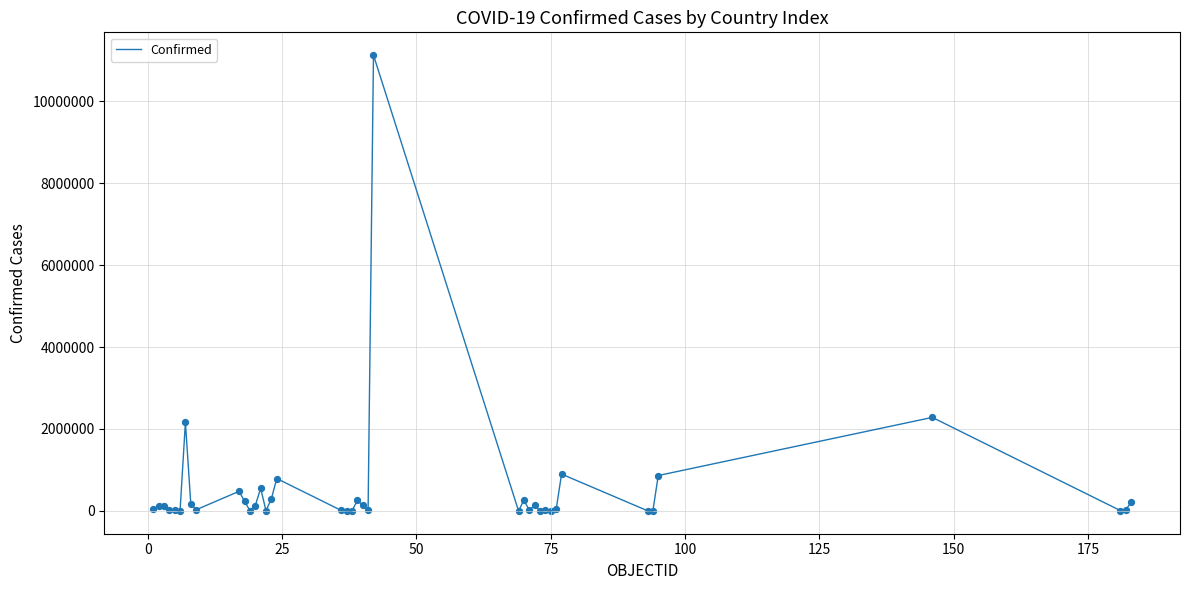

What is the difference between the maximum and minimum values?

11122238